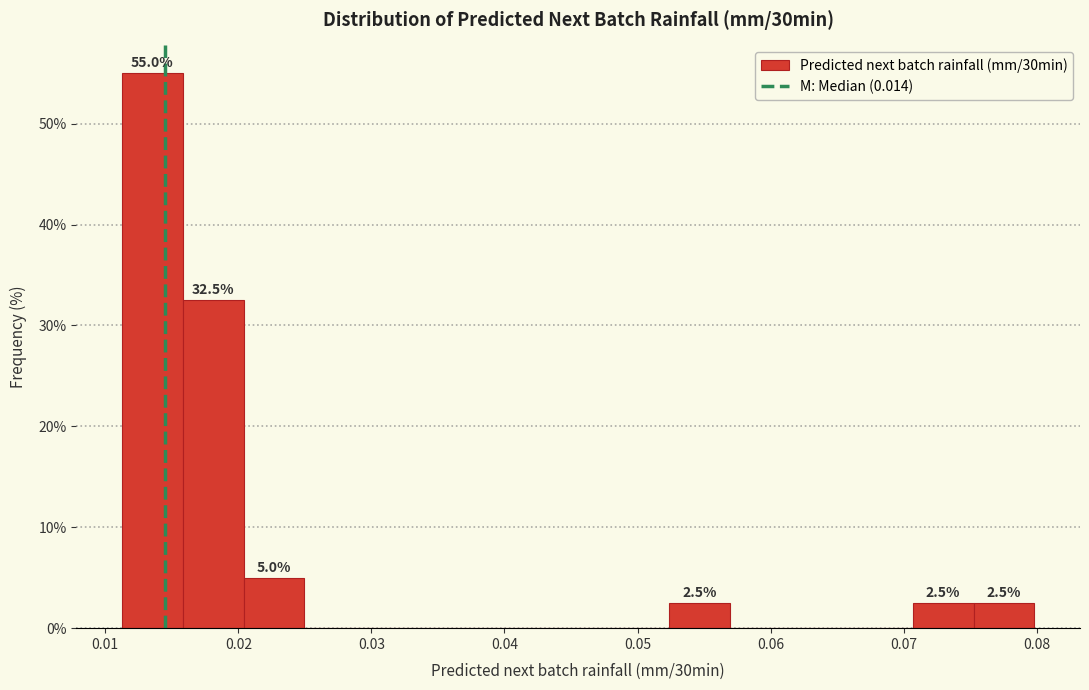

Over which range of the x-axis is the bar tallest?

0.011 to 0.016